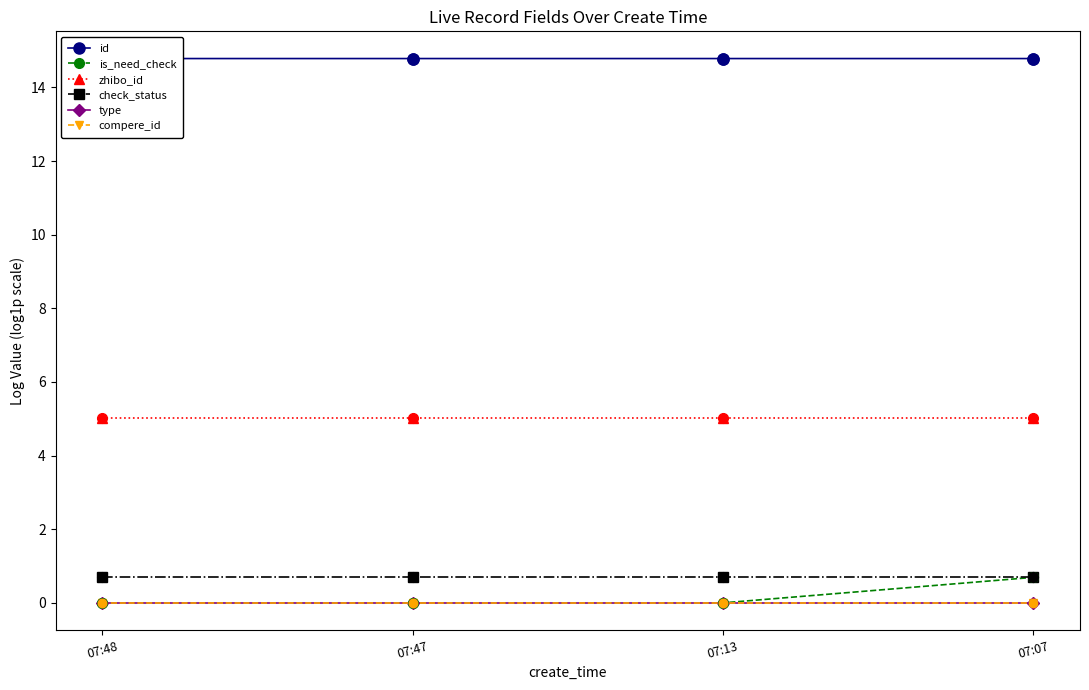

At which category is the sum across all series the highest?

07:07